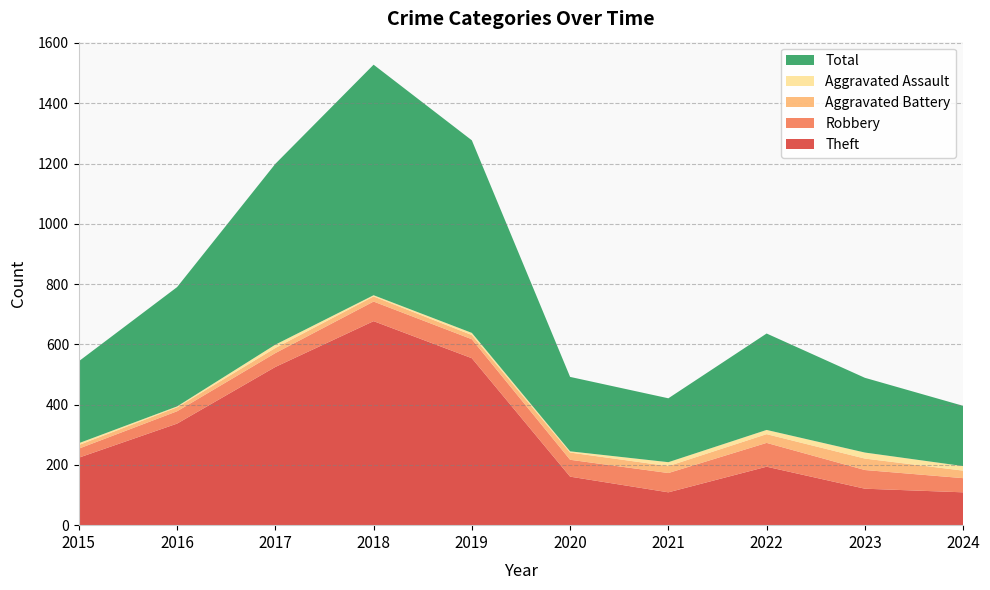

Reading left to right, extract all data points from this chart.

Theft: 224	337	525	677	554	161	109	194	121	109
Robbery: 30	41	46	65	63	56	64	79	62	47
Aggravated Battery: 12	13	17	17	14	24	23	29	38	25
Aggravated Assault: 6	3	11	4	7	4	13	14	20	15
Total: 272	396	600	765	639	247	212	320	248	200